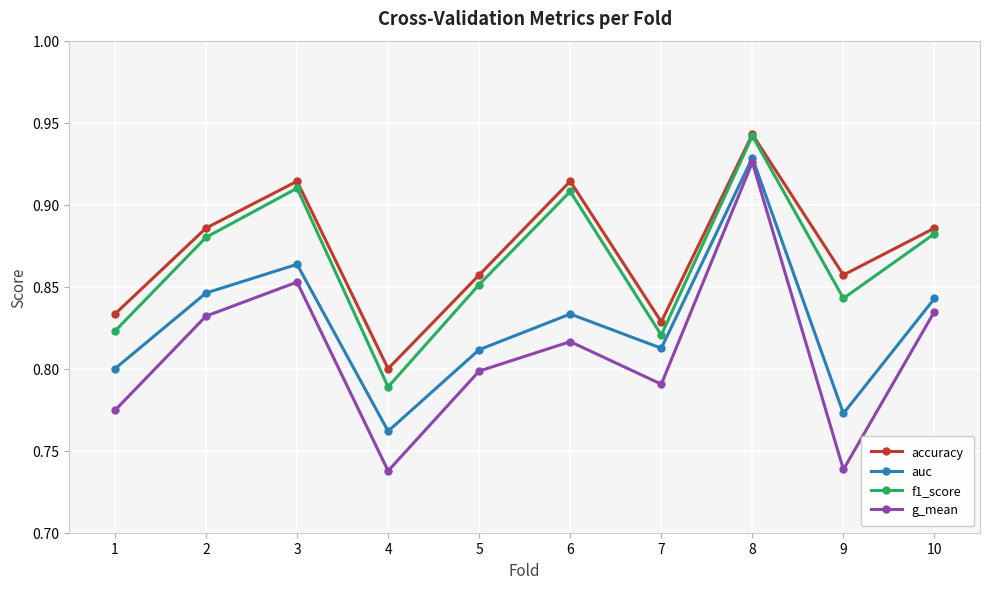

At which category does the chart reach its peak across all series?

8